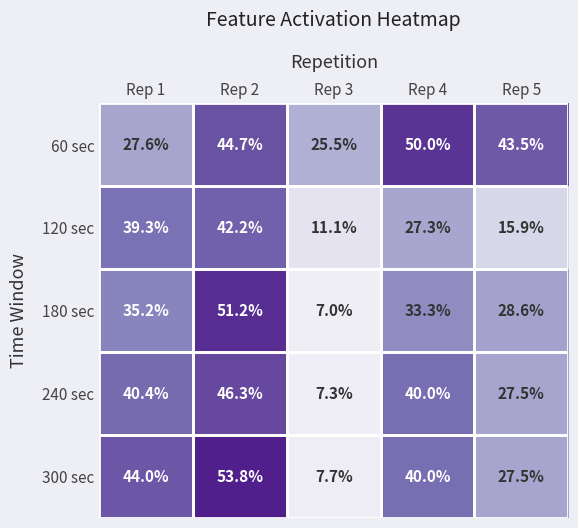

What is the difference between the highest and lowest values at Rep 3?

18.5